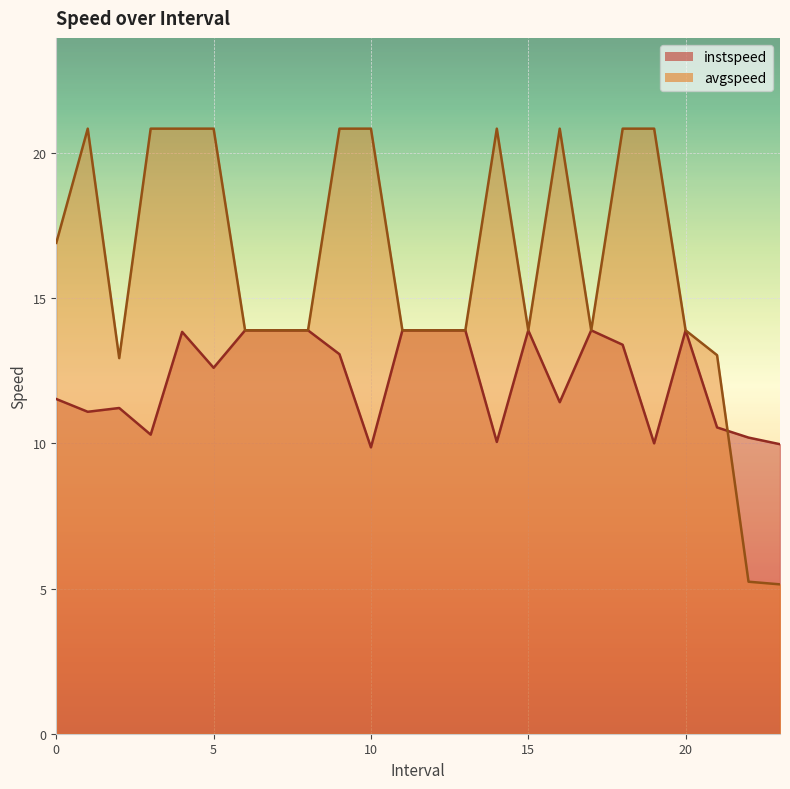

Is it true that avgspeed equals 34.1 at 3.0?

False